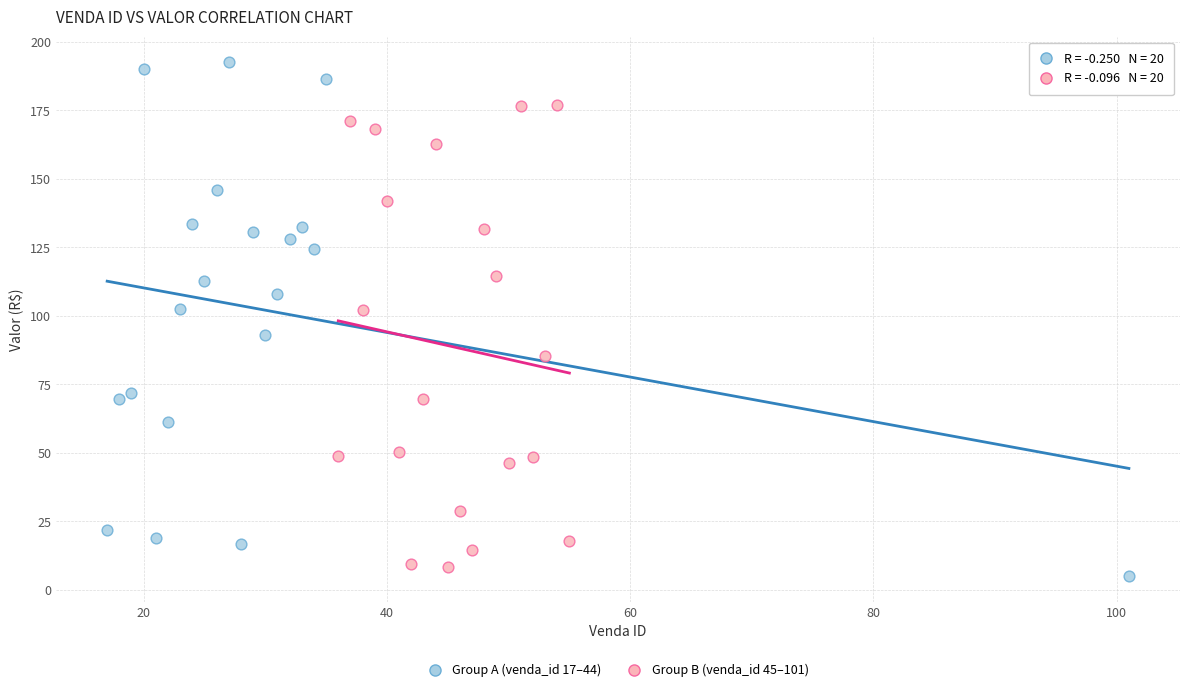

Which series contains the highest Y value?

Group A (venda_id 17–44)